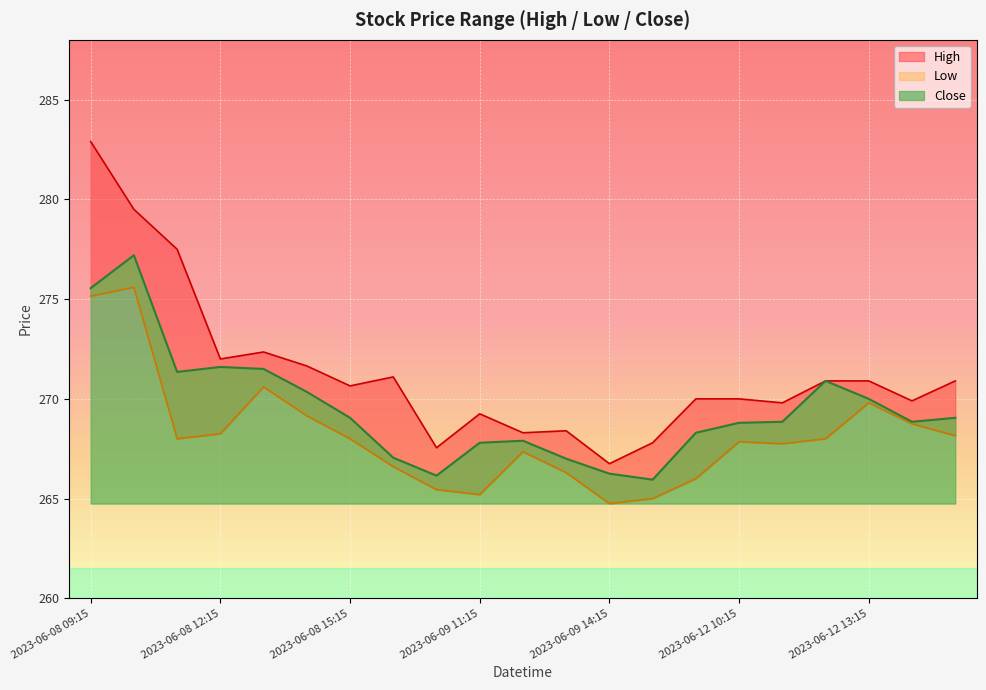

Which series has the largest total across all categories?

High